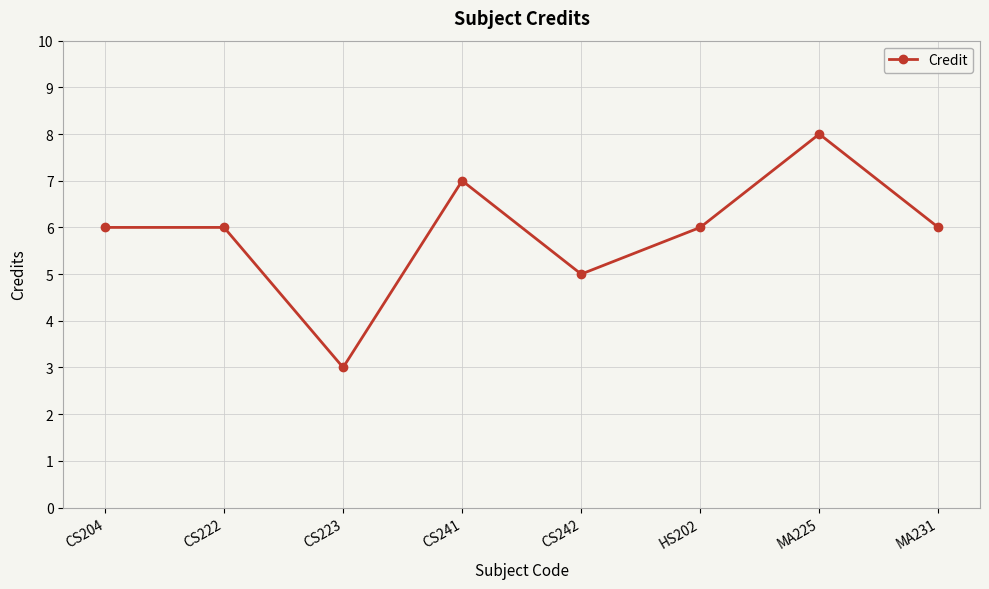

What is the change in value from CS241 to MA225?

+1